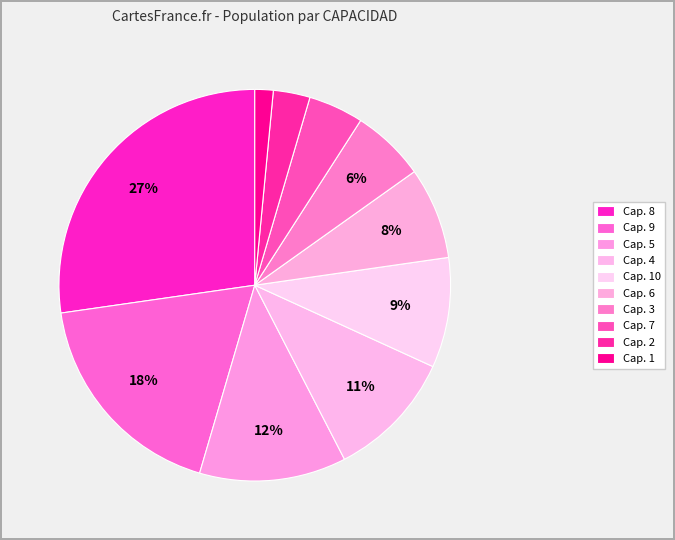

Count the number of slices in the pie.

10